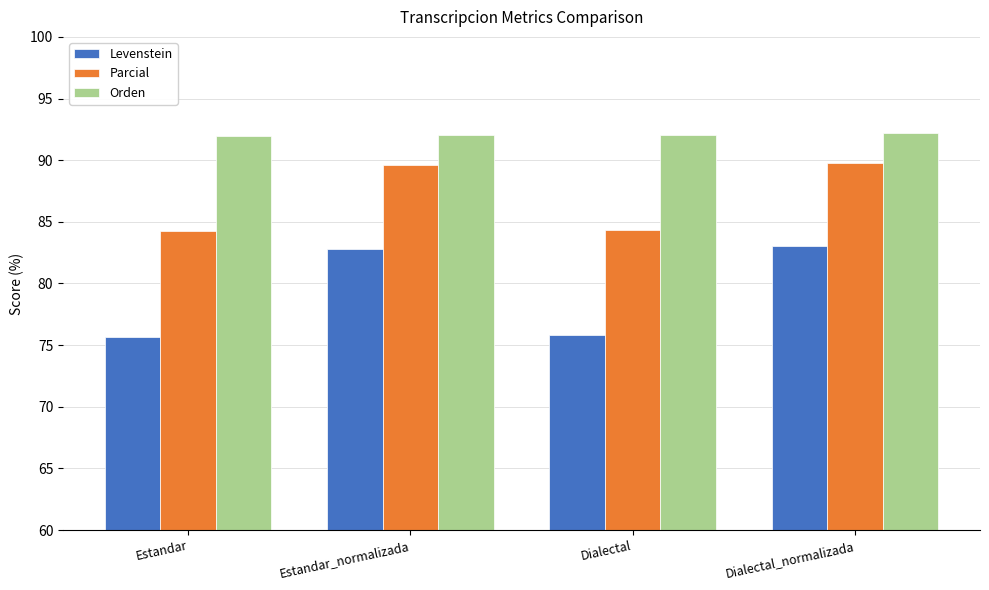

What is the sum of the Parcial values at Estandar and Dialectal_normalizada?

174.0